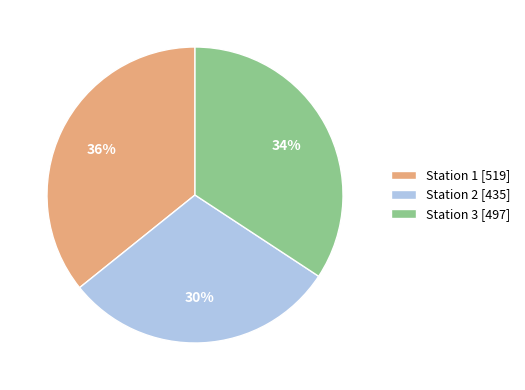

What is the ratio of the value at Station 2 [435] to the value at Station 3 [497]?

0.9